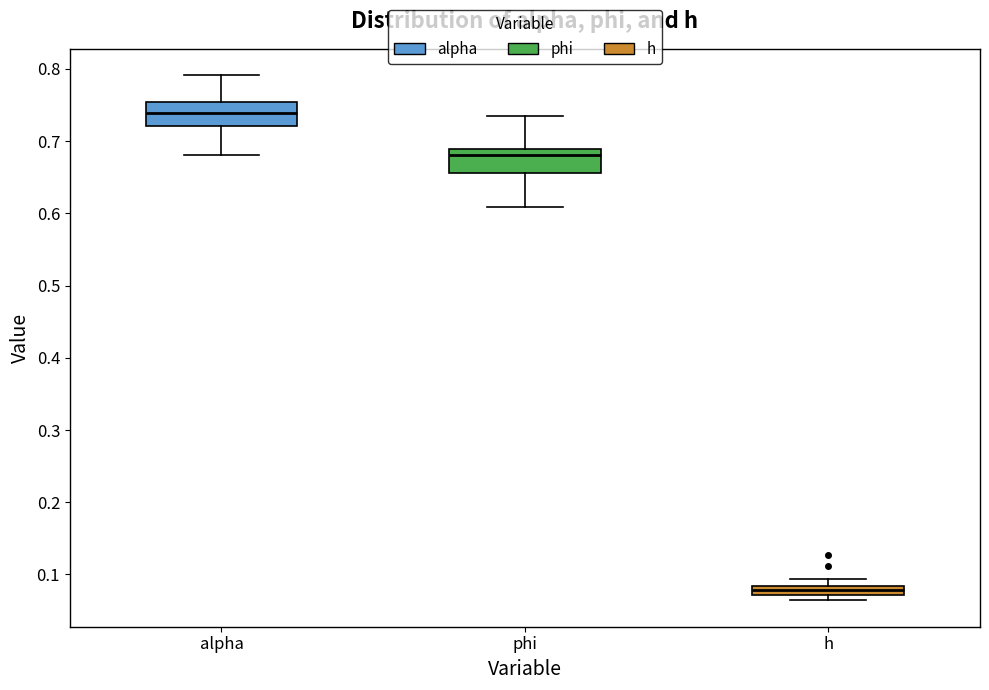

Where does the median line of the box for alpha sit on the y-axis? The values are not printed on the chart, so give them approximately, as read against the axis.

0.74